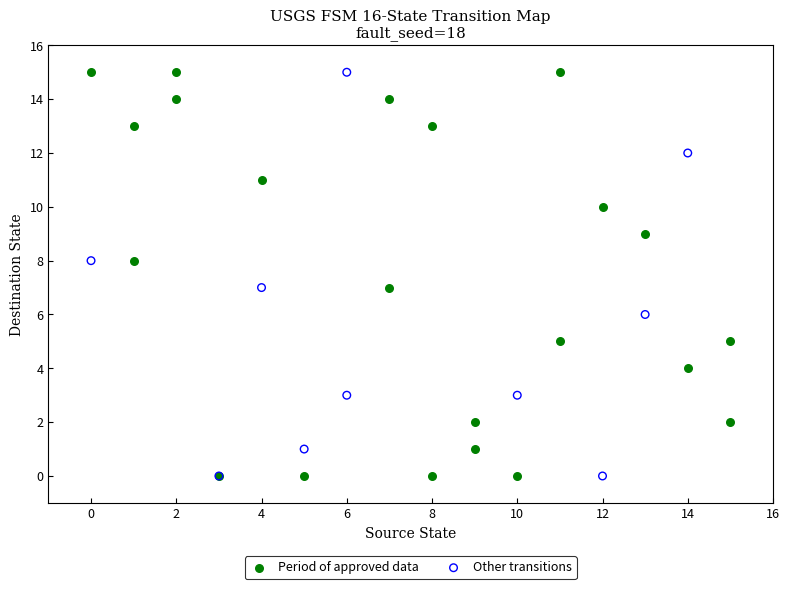

Which series has the largest Y range (max minus min)?

Period of approved data